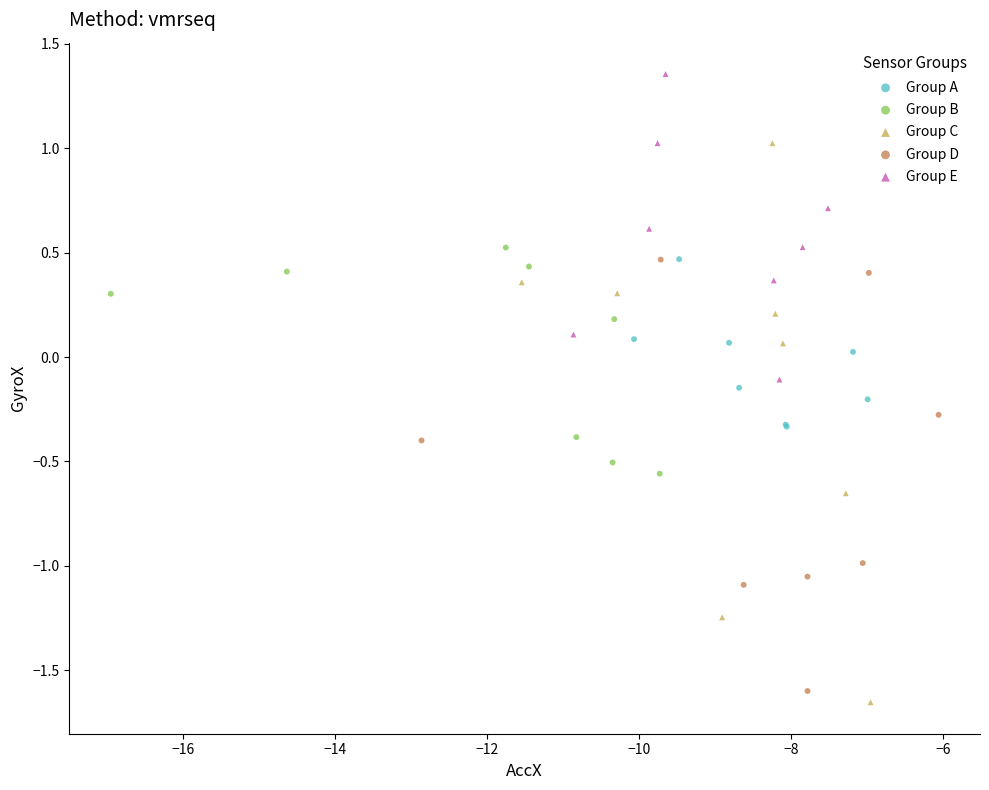

What are all the series names shown in the legend?

Group A, Group B, Group C, Group D, Group E